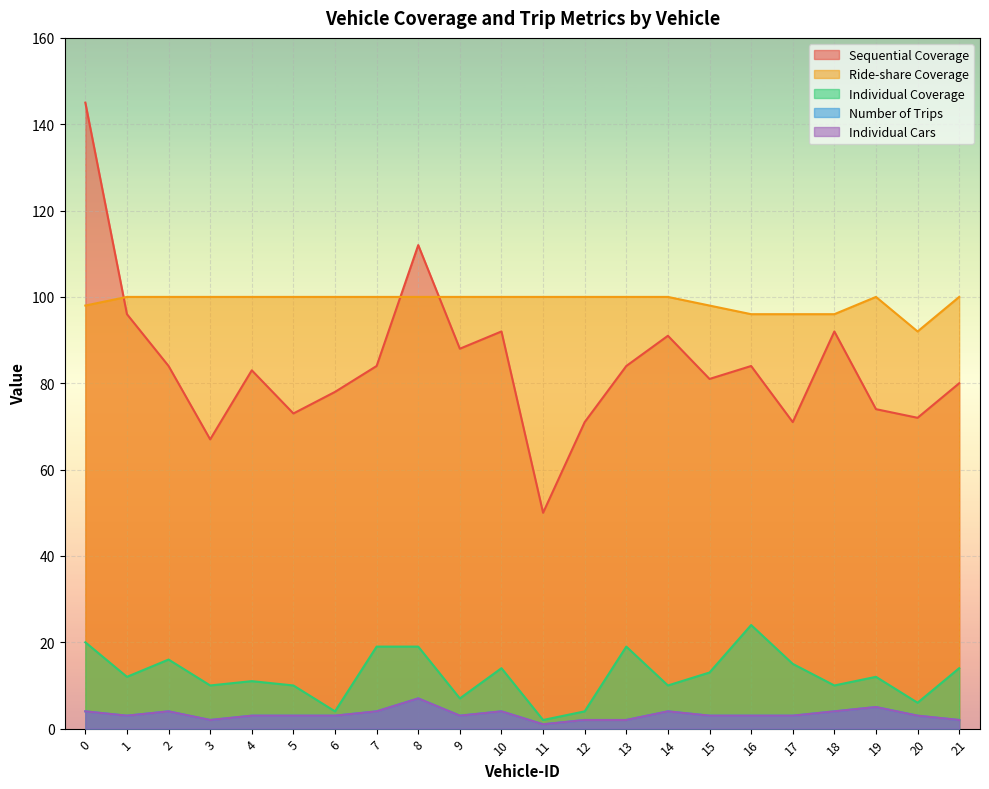

What is the highest value of the Ride-share Coverage series?

100